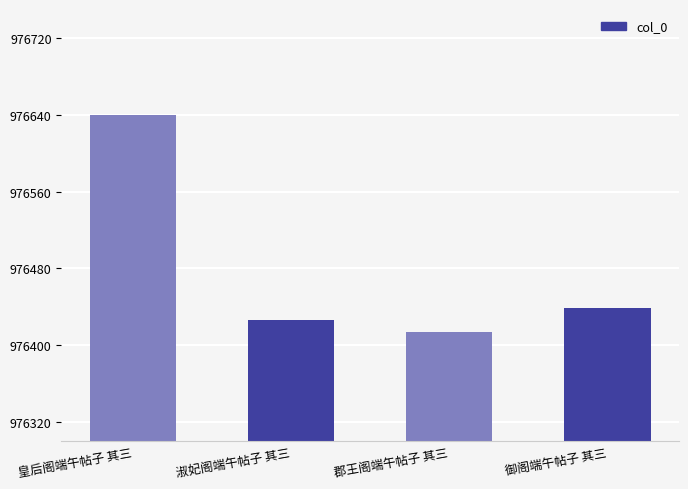

Count the number of data series in this chart.

1